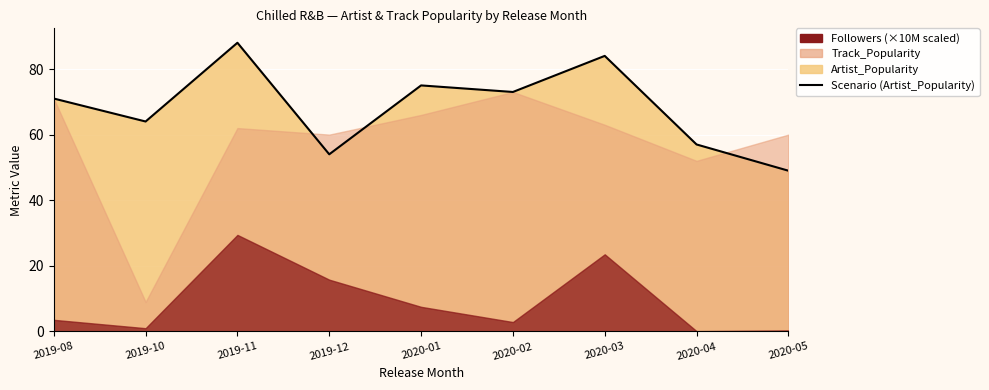

List the labels in order of value, largest first.

2019-11, 2020-03, 2020-01, 2020-02, 2019-08, 2019-10, 2020-04, 2019-12, 2020-05